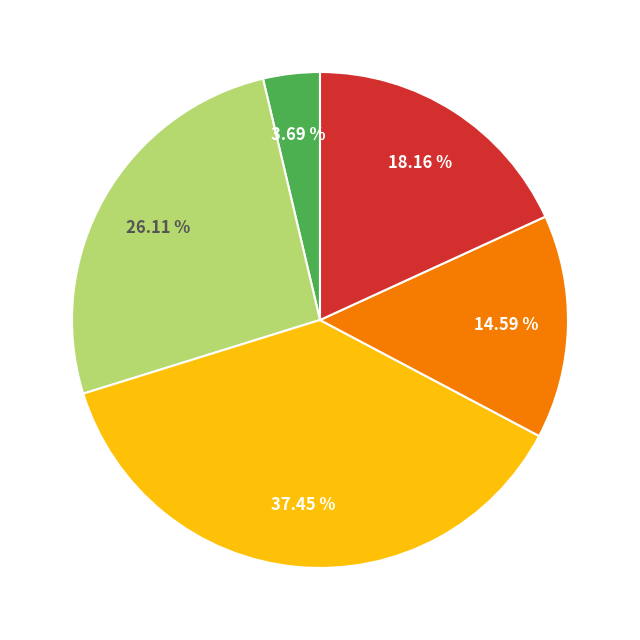

Is there a majority slice in this chart?

No